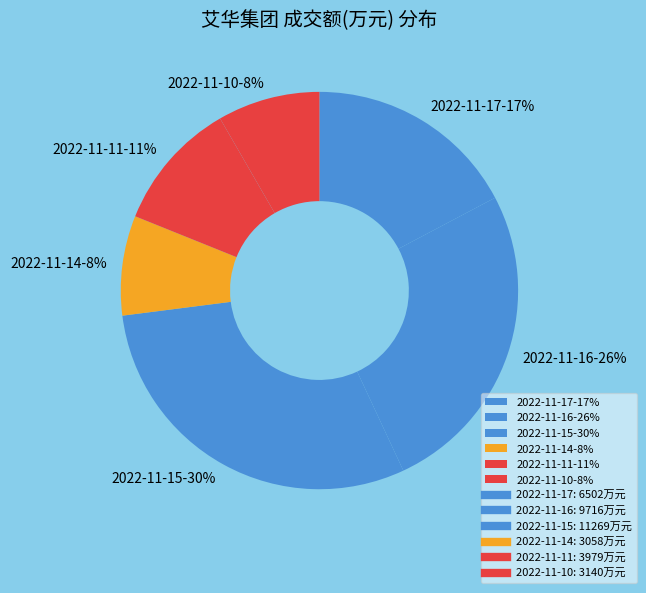

True or false: 2022-11-10 accounts for 8% of the total.

True